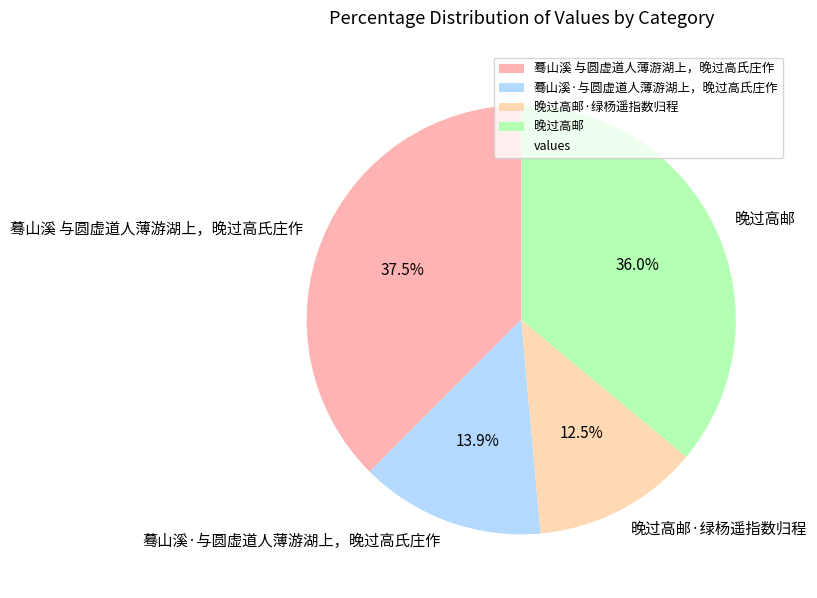

Is there any slice that represents more than half of the pie?

No